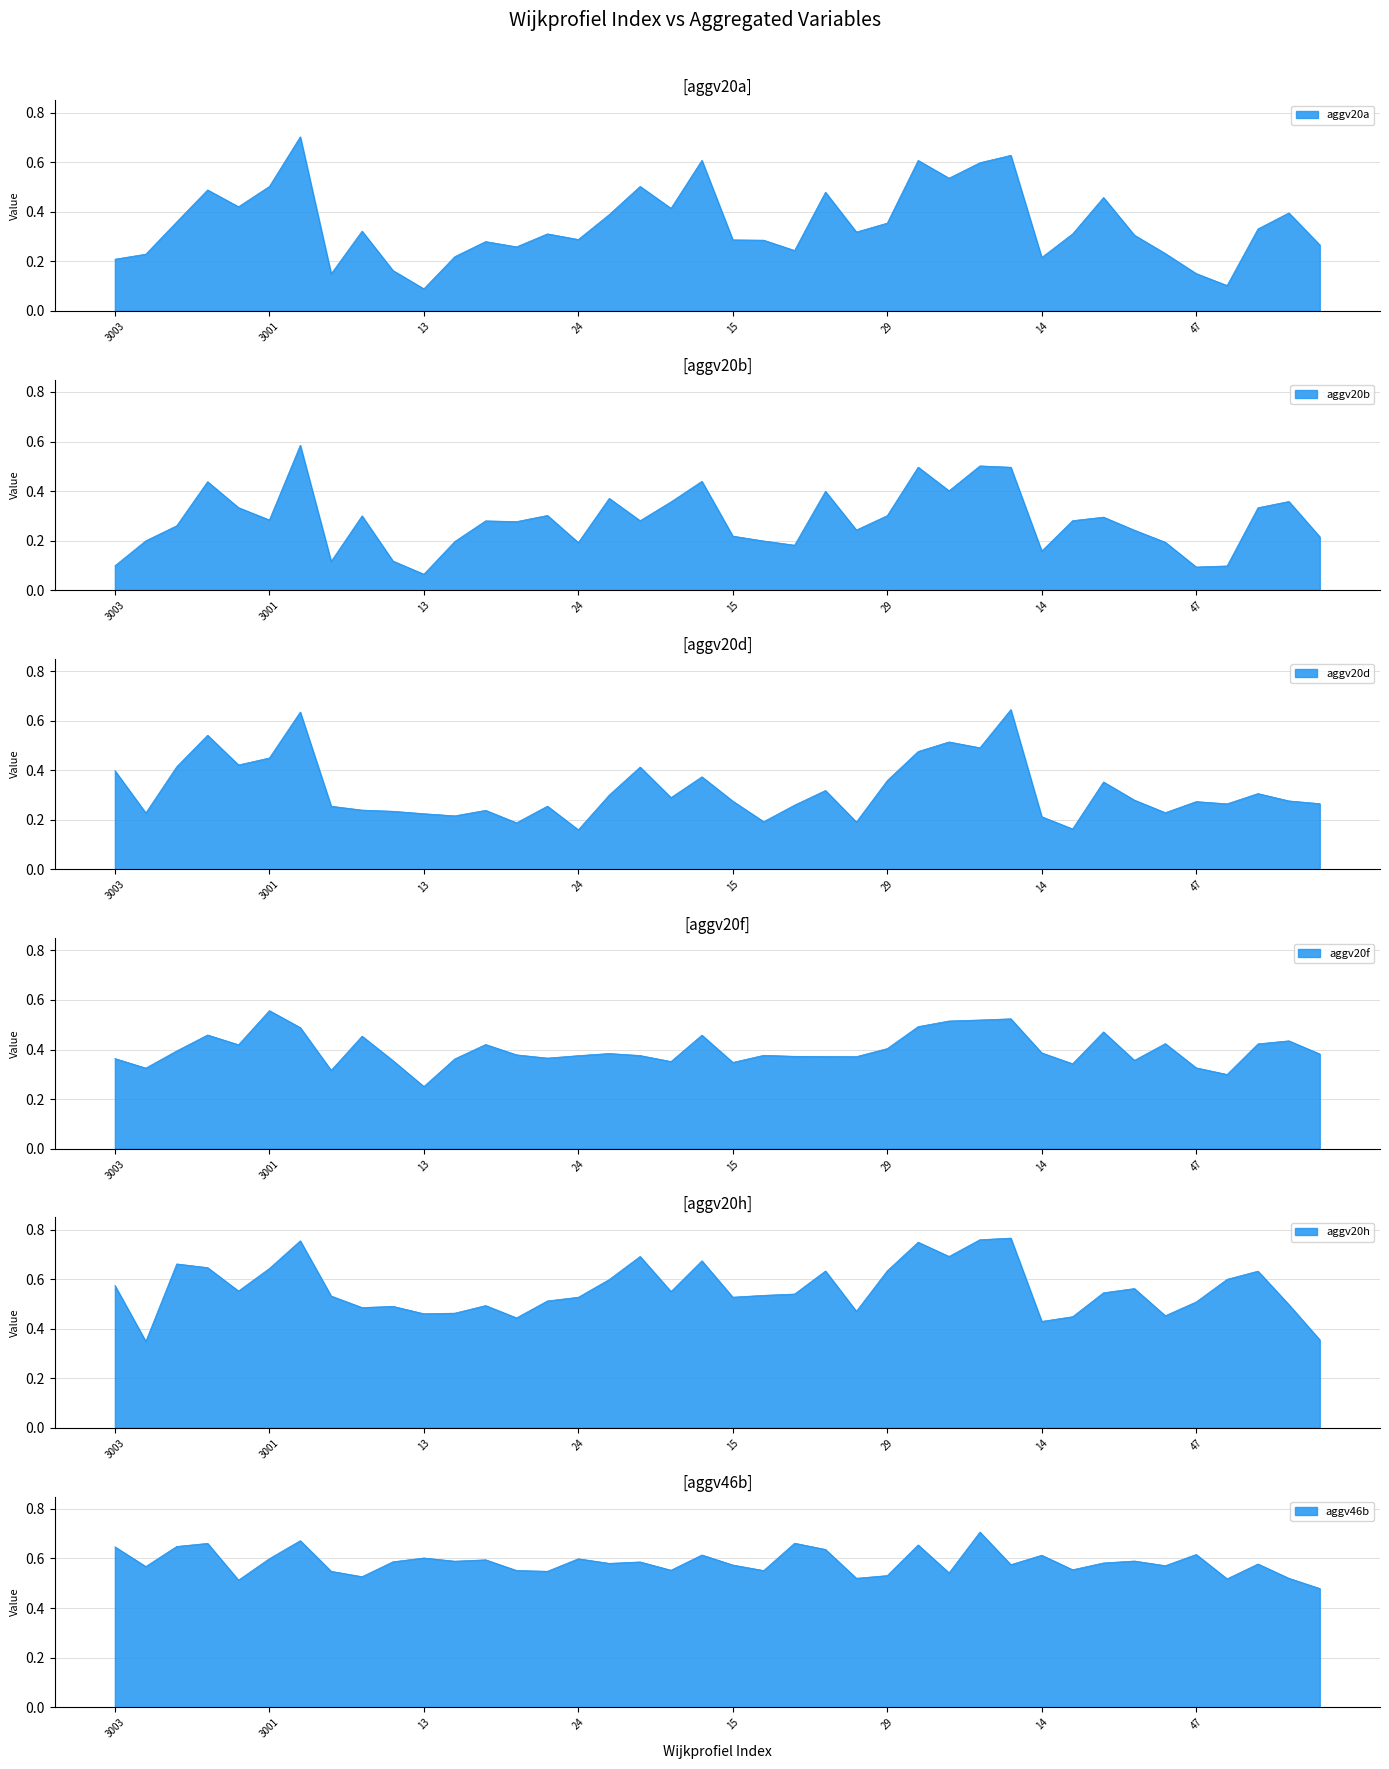

What is the smallest value displayed?

0.1